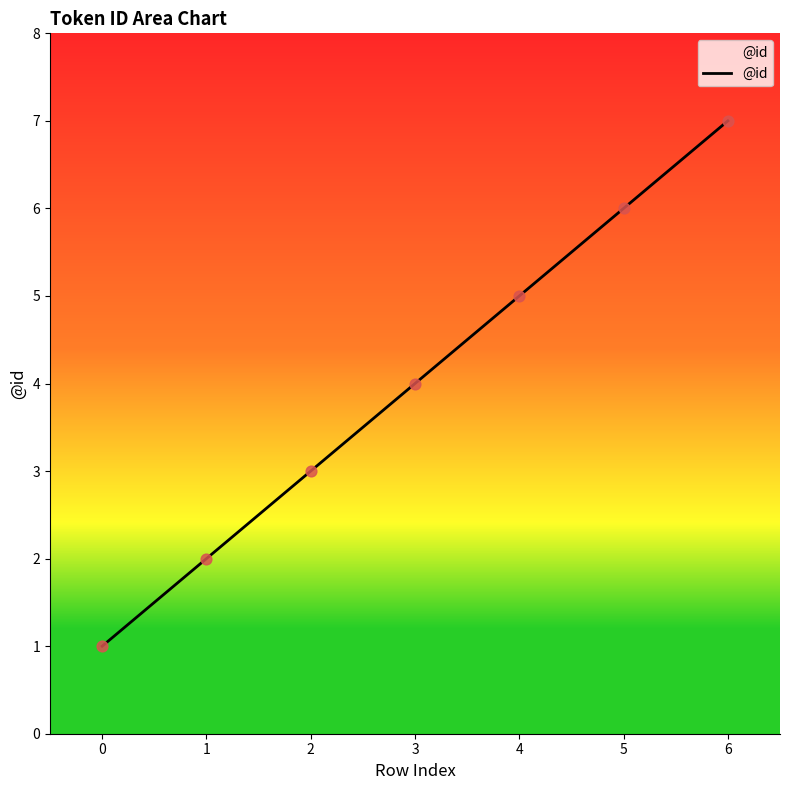

What is the change in value from 1 to 5?

+4